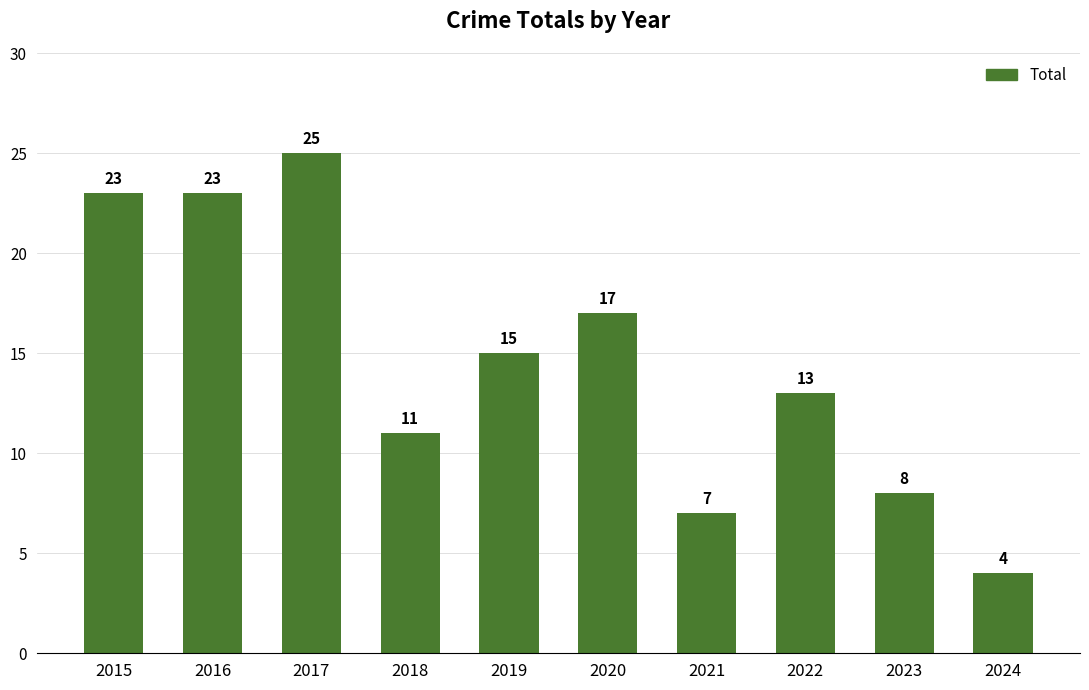

What is the value of the 6th bar from the left?

17